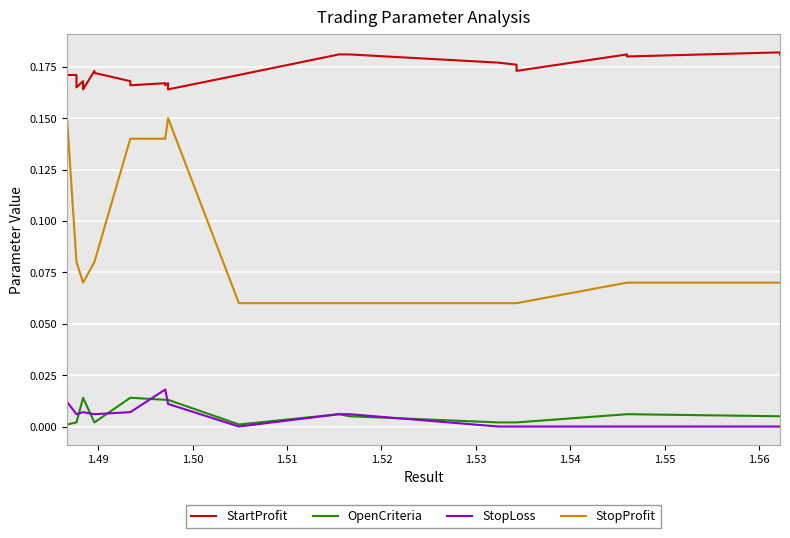

In StartProfit, how many points are higher than both neighbors (excluding endpoints)?

6